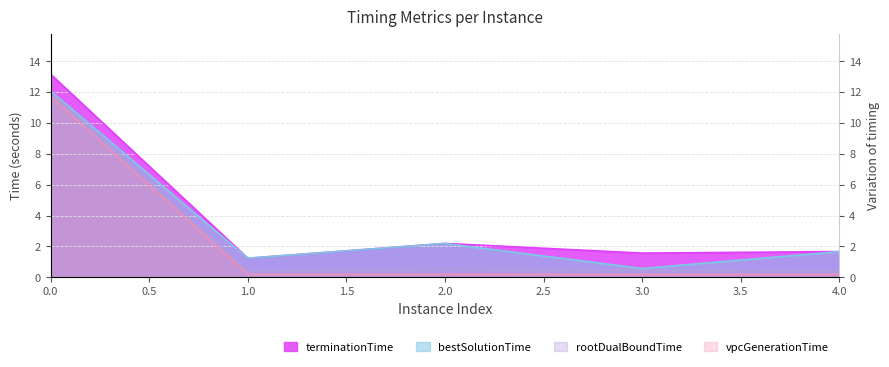

What is the maximum value for terminationTime?

13.2